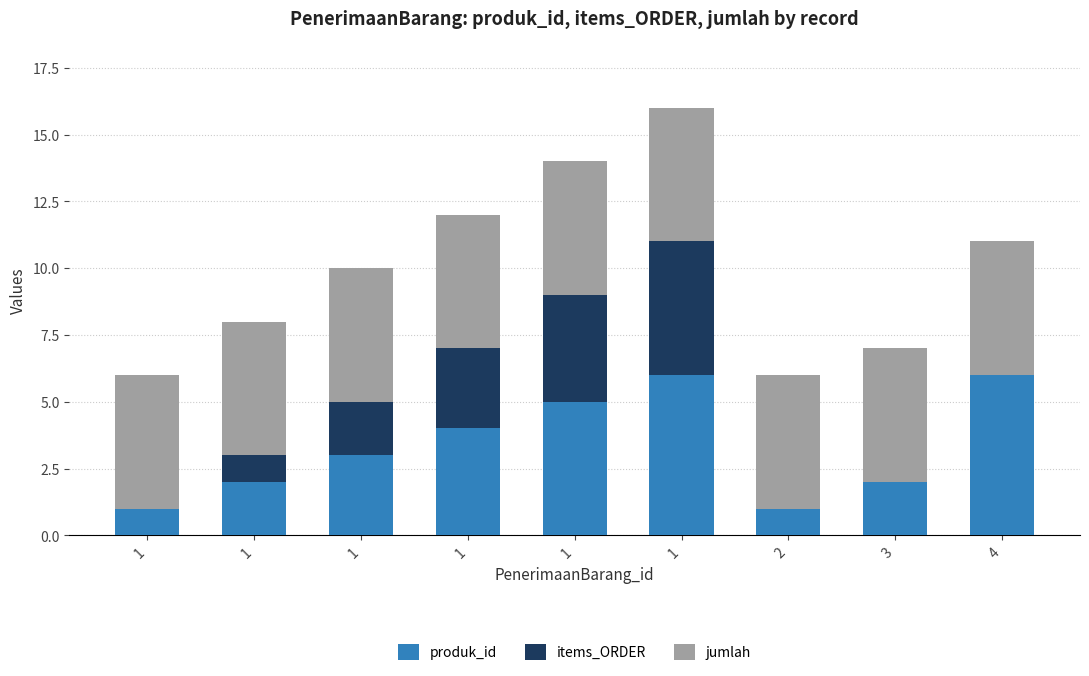

Which series changed the most between 1 and 2?

produk_id